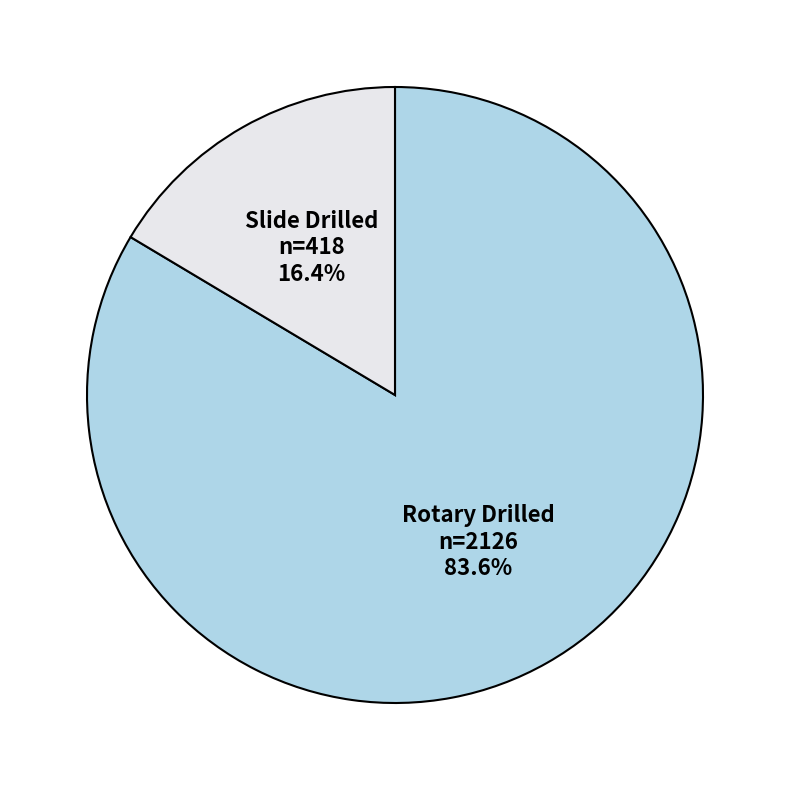

Does Rotary Drilled account for over 50% of the chart?

Yes